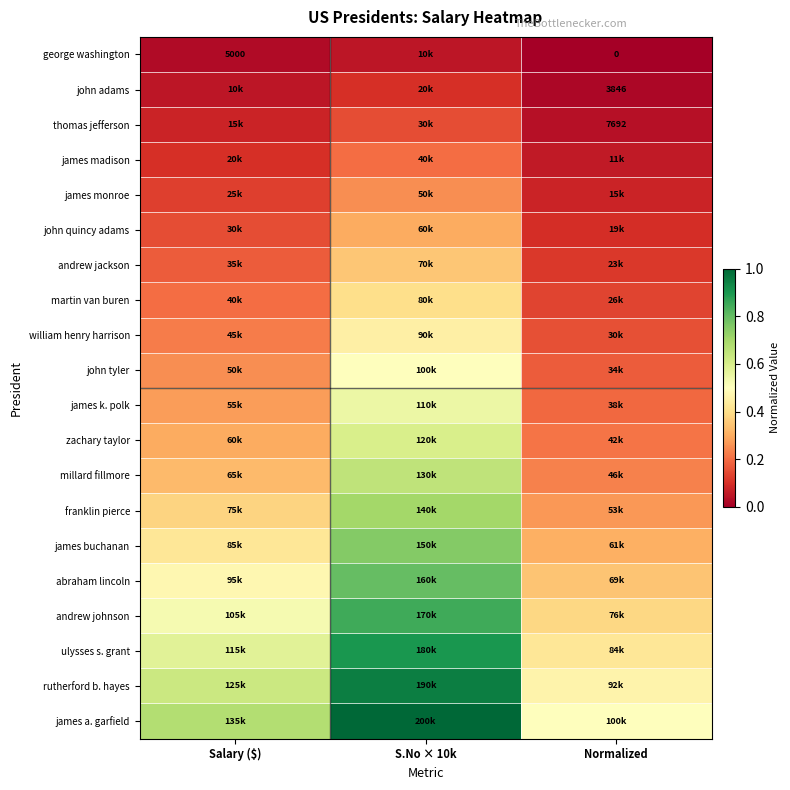

Is it true that millard fillmore equals 0.7 at S.No × 10k?

True